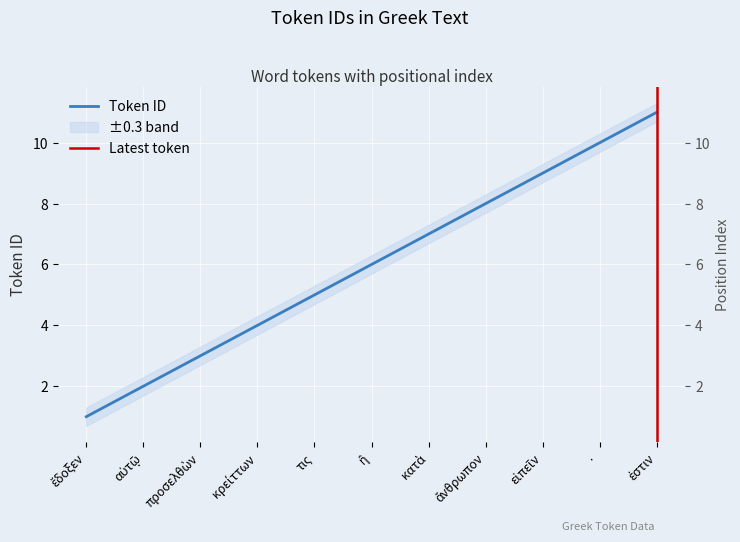

What is the minimum value shown in the chart?

1